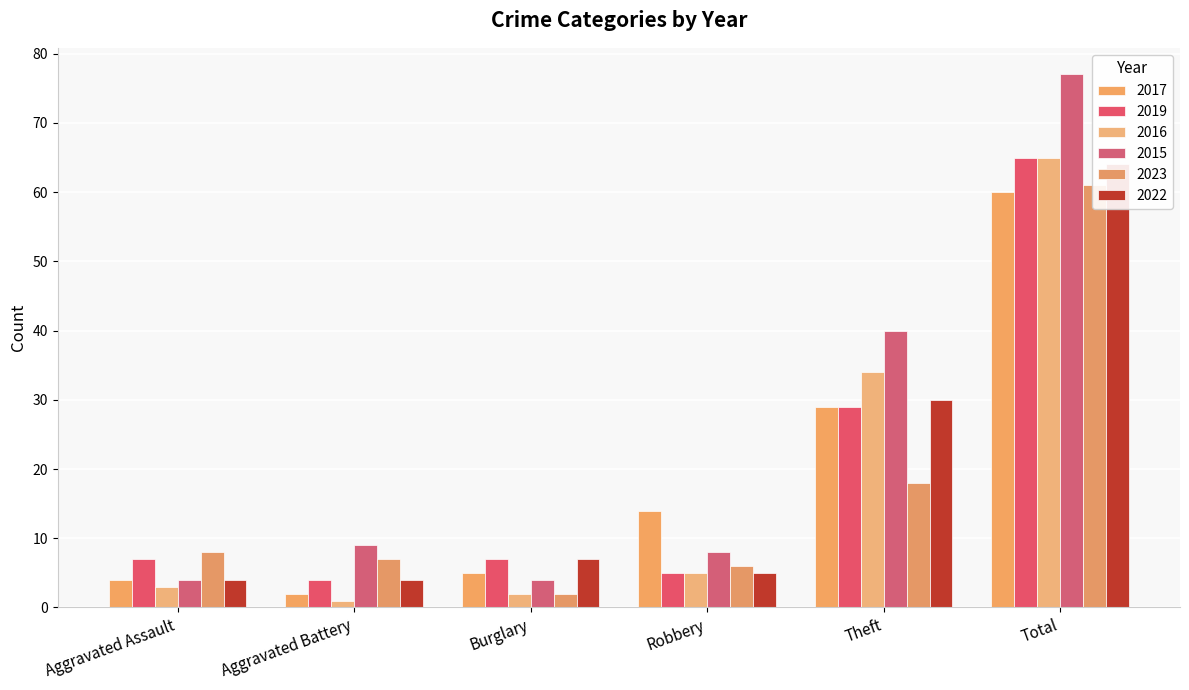

What is the difference between the highest and lowest values at Burglary?

5